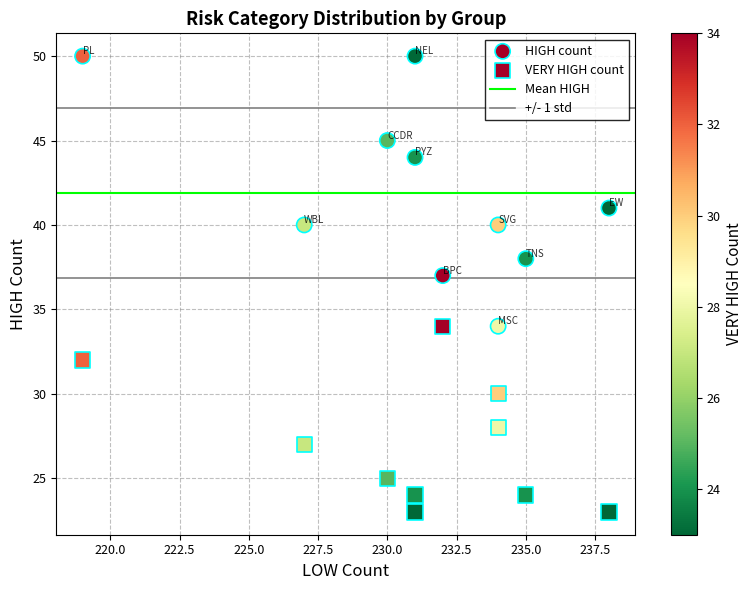

Count the number of points in this scatter plot.

20